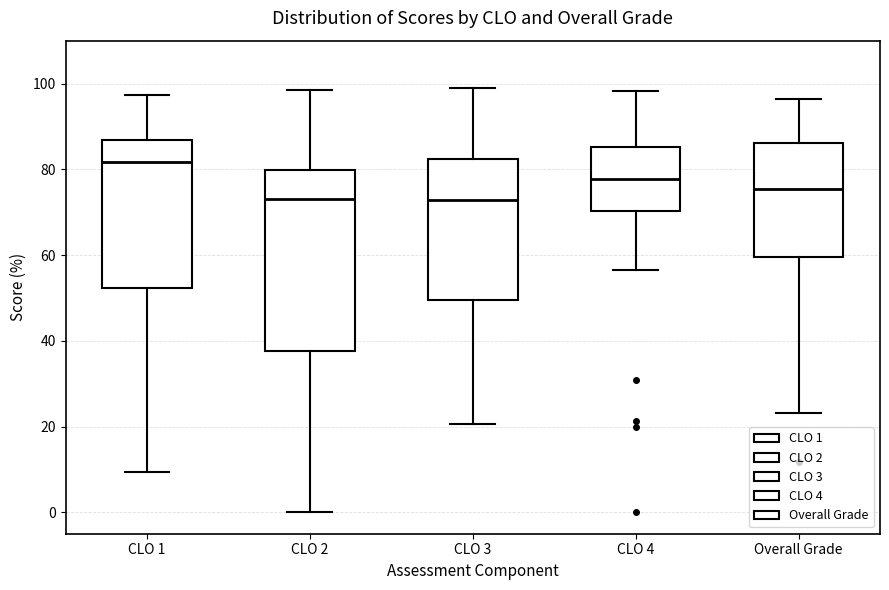

Comparing the boxes themselves (not the whiskers), which one is the tallest?

CLO 2